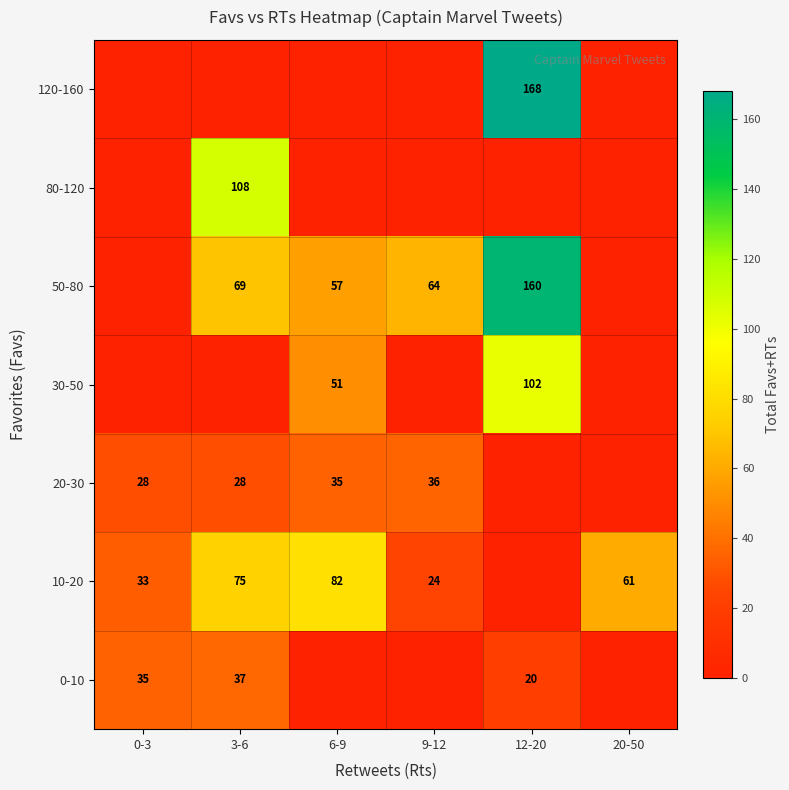

The value of 0-10 at 12-20 is 32. True or false?

False